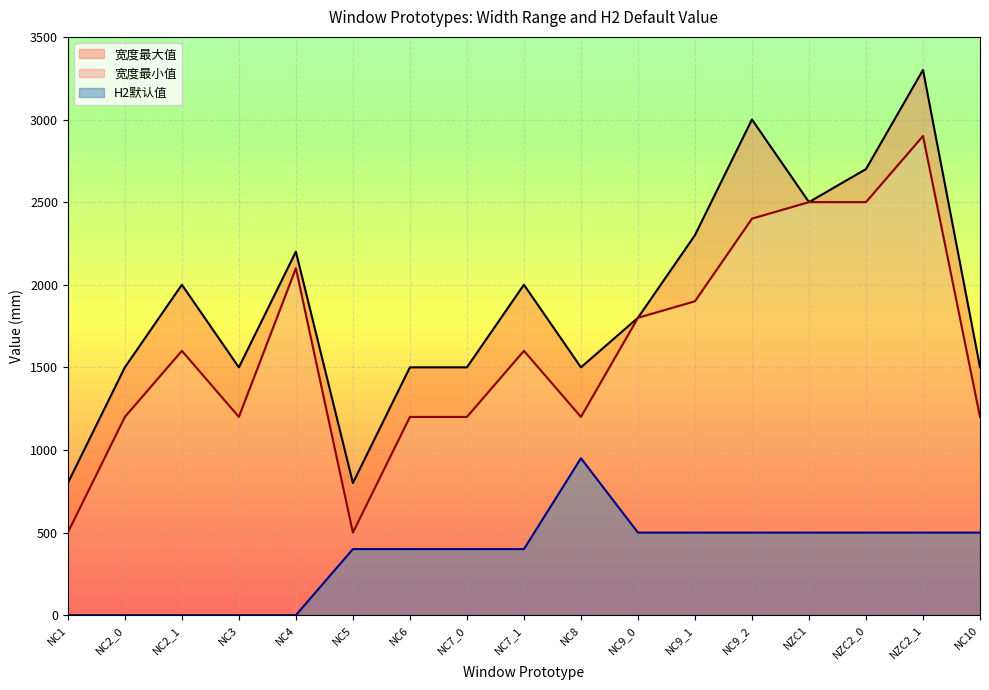

At which category is the sum across all series the highest?

NZC2_1